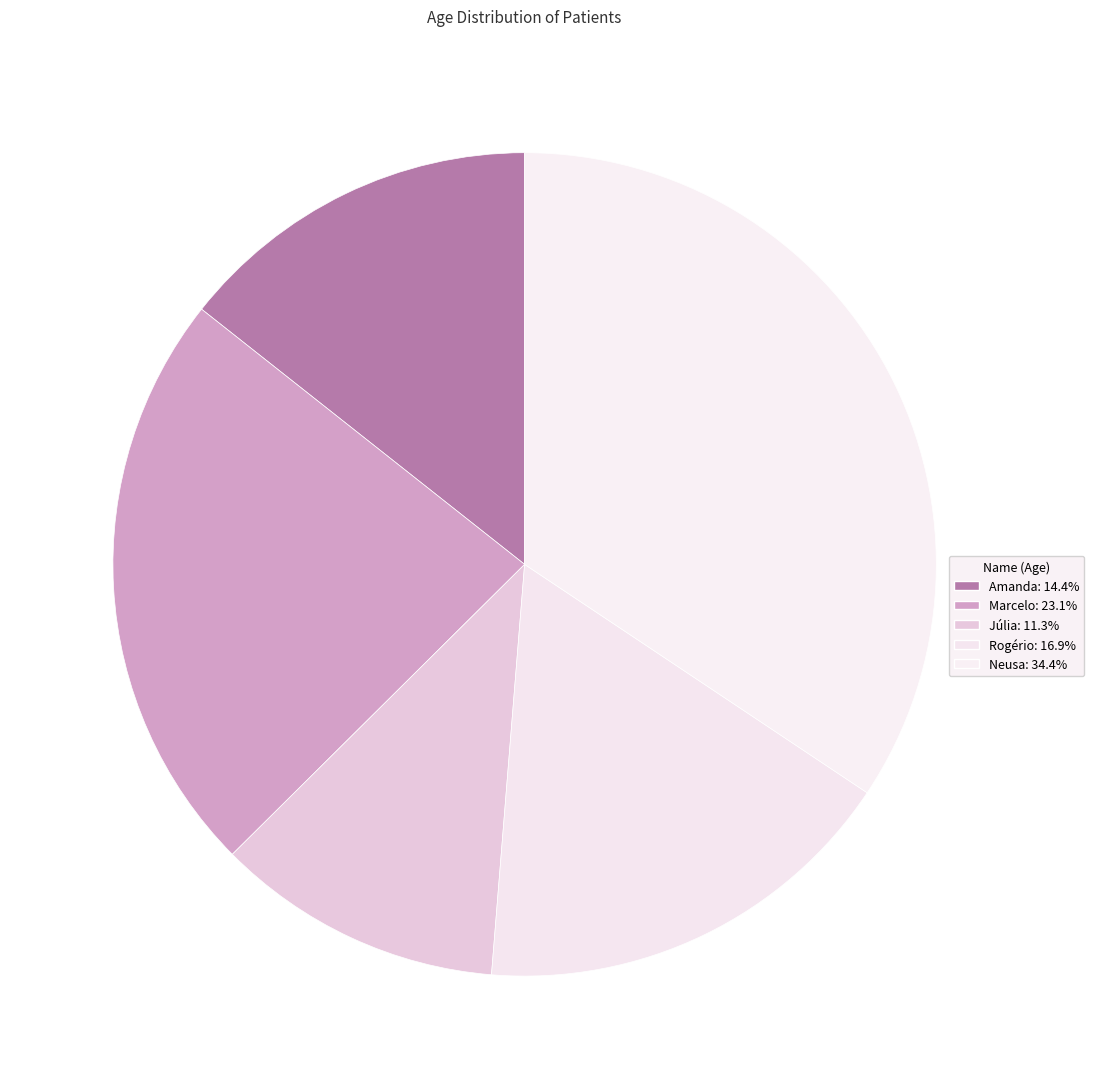

How many segments does this pie chart have?

5